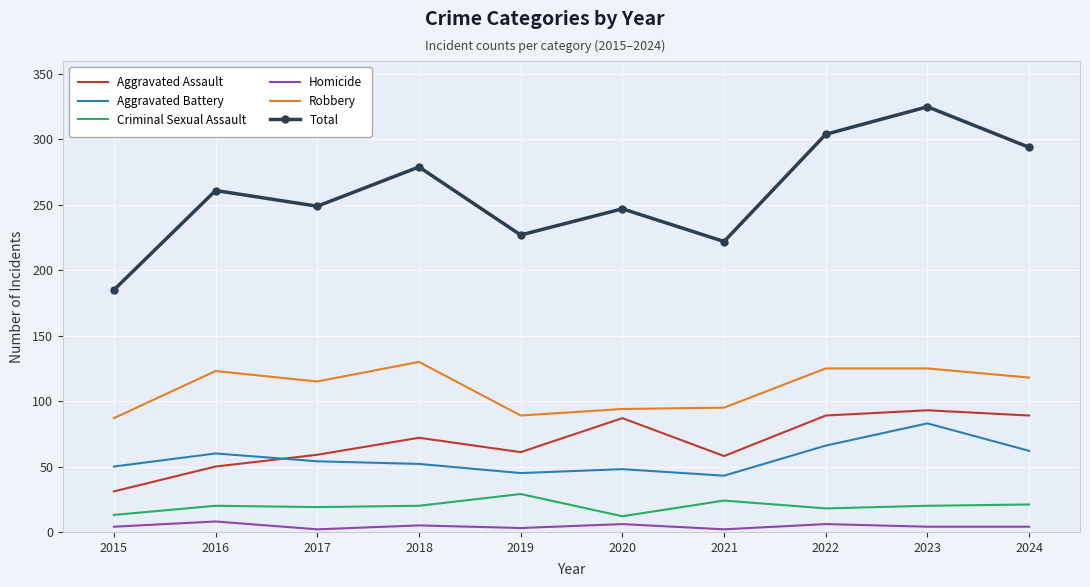

At 2018, list the series in order from largest to smallest.

Total, Robbery, Aggravated Assault, Aggravated Battery, Criminal Sexual Assault, Homicide